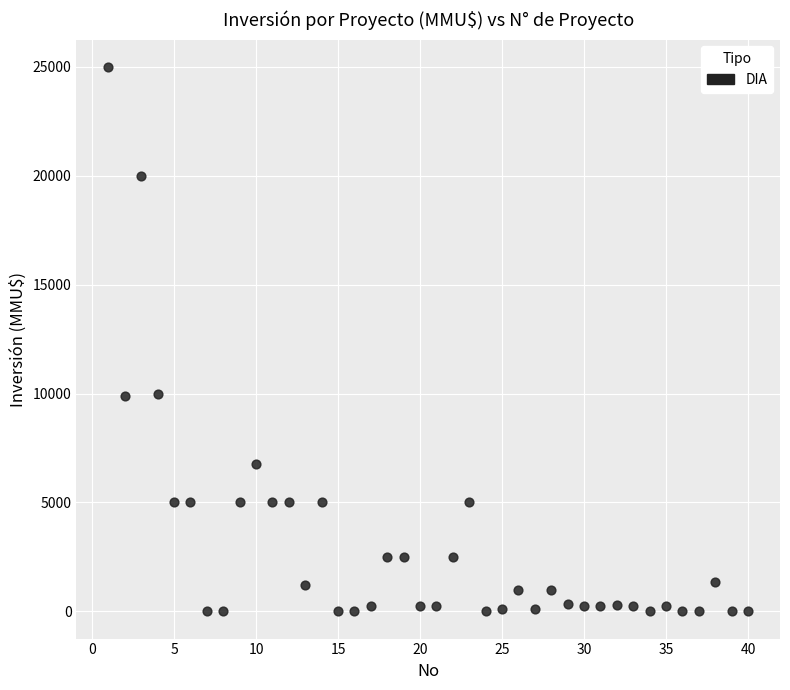

What is the range of Y values (max minus min)?

25000